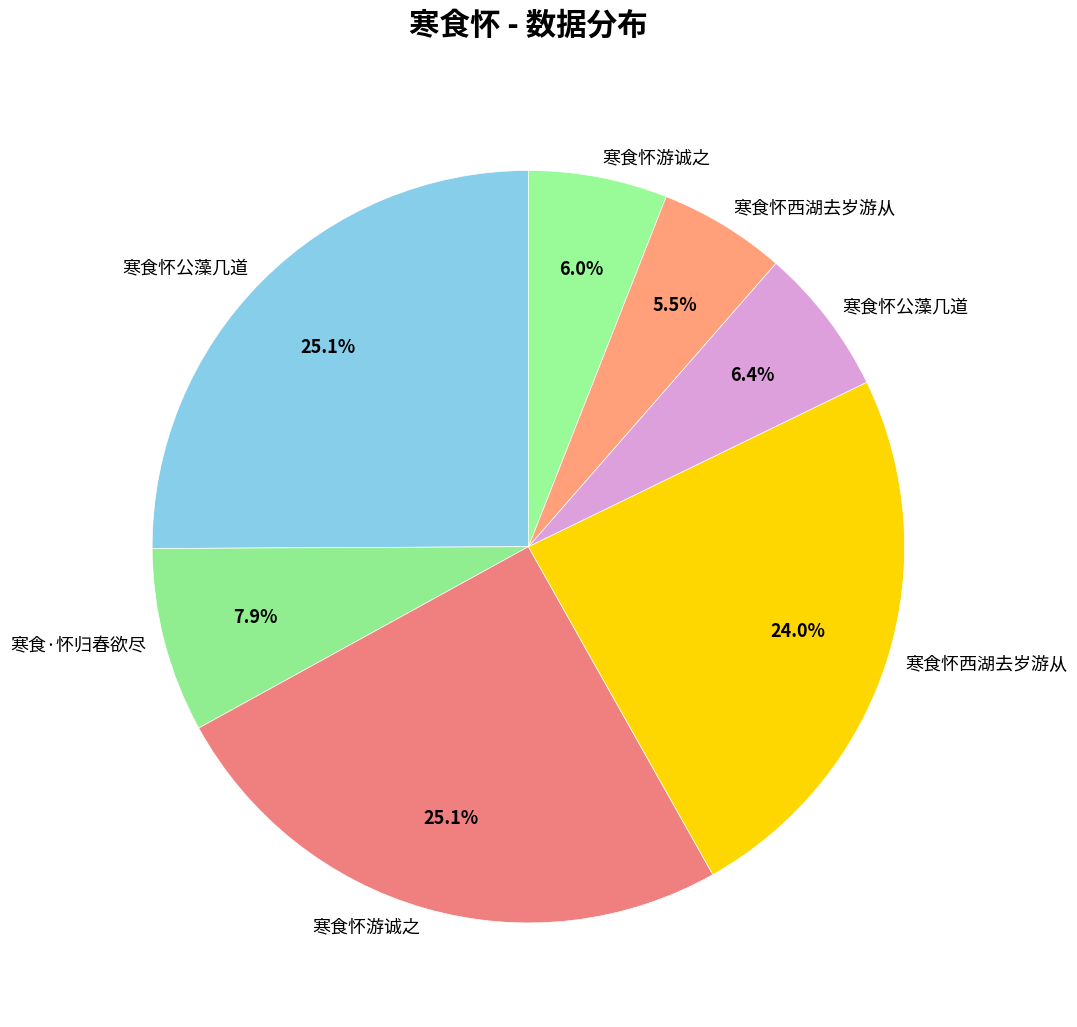

Rank the categories by value from highest to lowest.

寒食怀游诚之, 寒食怀公藻几道, 寒食怀西湖去岁游从, 寒食·怀归春欲尽, 寒食怀公藻几道, 寒食怀游诚之, 寒食怀西湖去岁游从